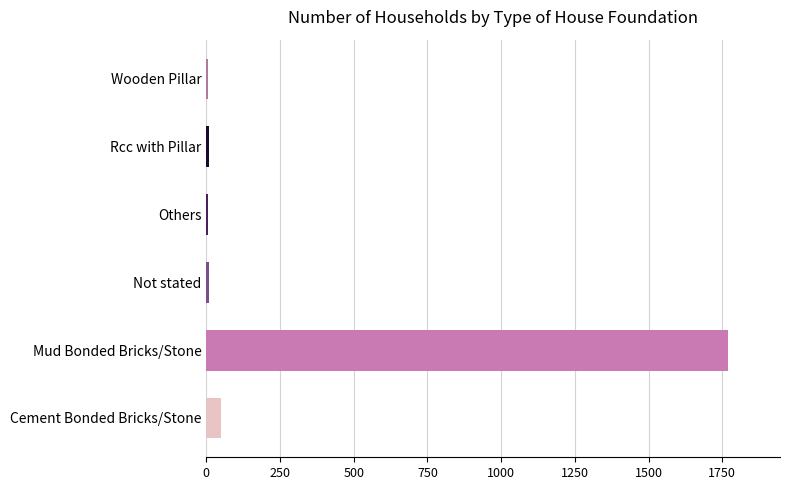

What is the greatest value displayed?

1769